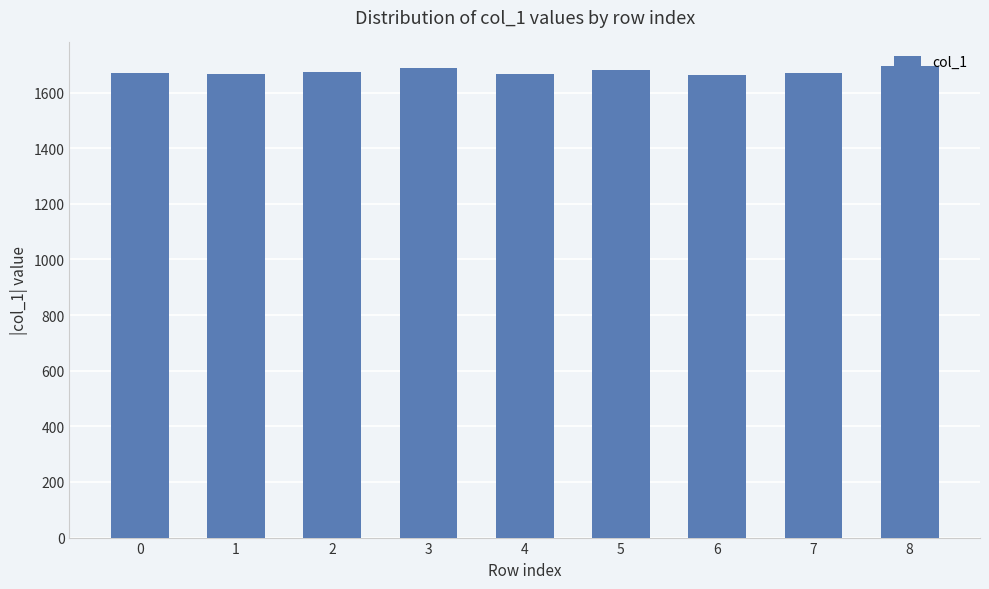

How many data points does each series have?

9